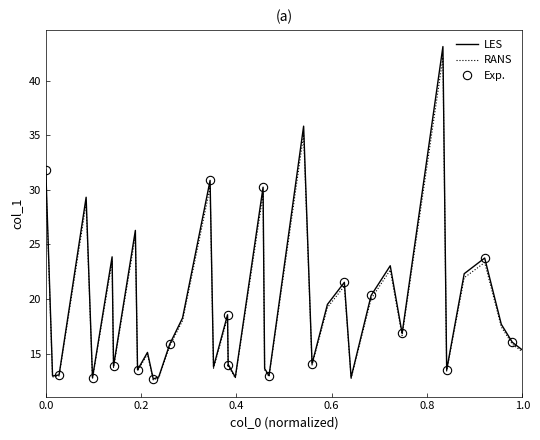

Reading left to right, list all the values displayed in this chart.

31.8	13.0	13.0	29.3	12.8	23.9	13.8	26.3	13.5	15.1	12.7	12.9	15.9	18.3	30.9	13.8	18.6	13.9	14.0	12.8	30.2	13.6	13.0	35.8	14.1	19.5	21.5	12.8	20.3	23.0	16.9	43.1	13.5	22.3	23.8	17.7	16.0	15.3